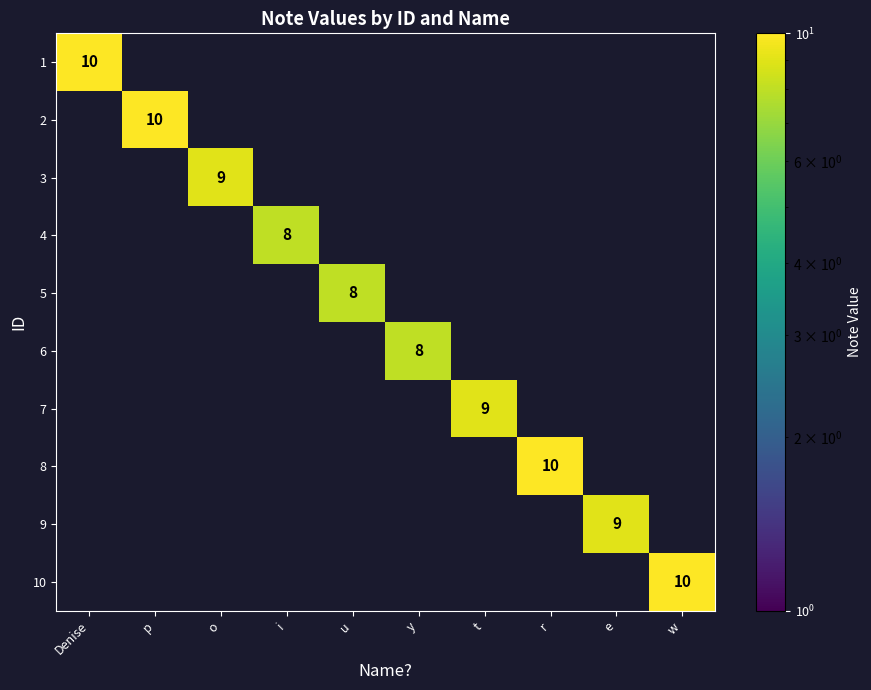

At which category is the sum across all series the highest?

Denise